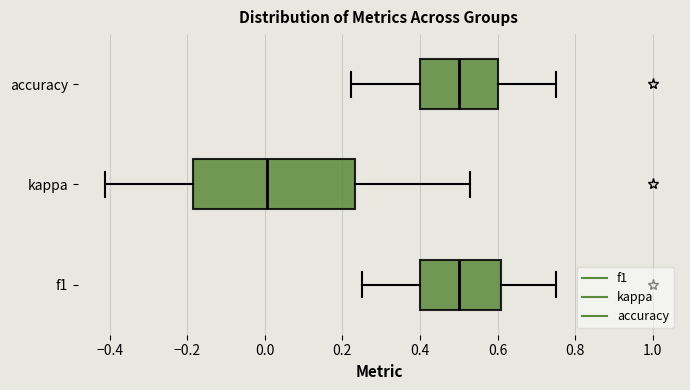

Reading bottom to top, transcribe this box plot: for each box, give where its median line is, the range the box spans, and where its two whiskers end, as read against the x-axis. The values are not printed on the chart, so give them approximately, as read against the axis.

f1: median 0.50, box 0.40 to 0.60, whiskers 0.26 to 0.76
kappa: median 0.00, box -0.18 to 0.24, whiskers -0.42 to 0.52
accuracy: median 0.50, box 0.40 to 0.60, whiskers 0.22 to 0.76